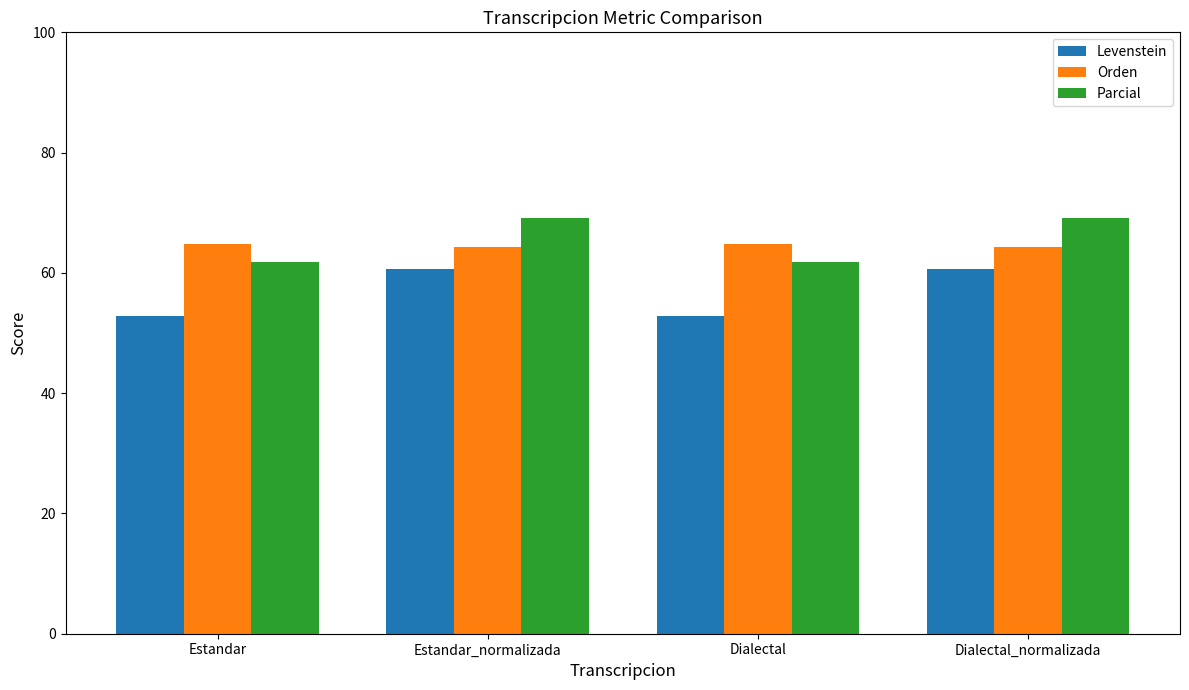

What is the lowest value of the Parcial series?

61.8